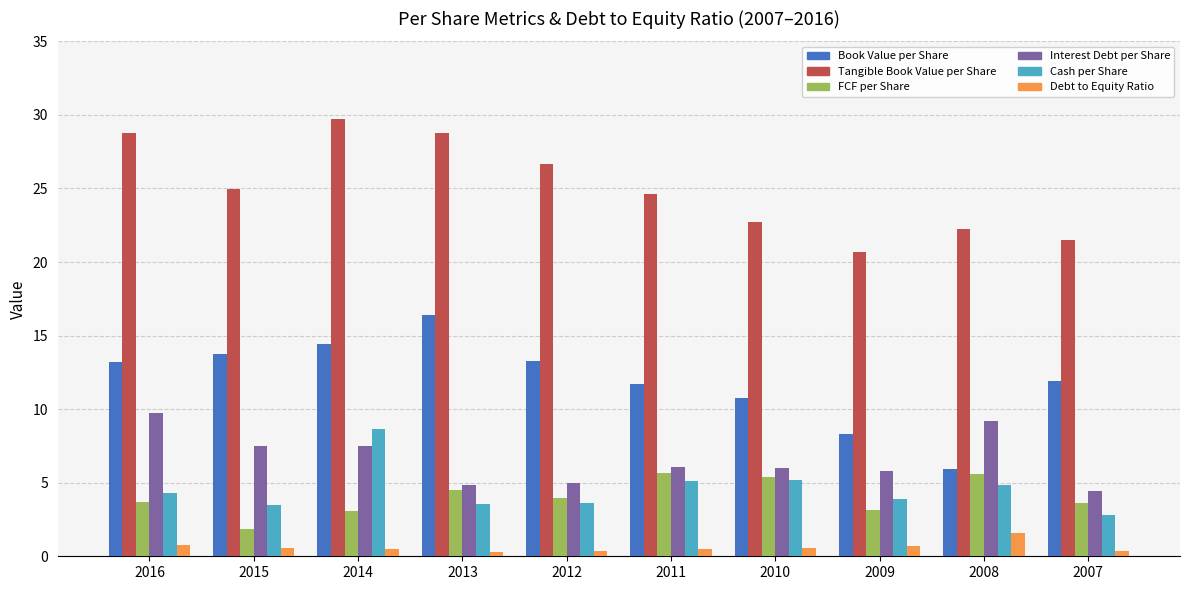

True or false: Debt to Equity Ratio has a value of 0.5 at 2011.

True